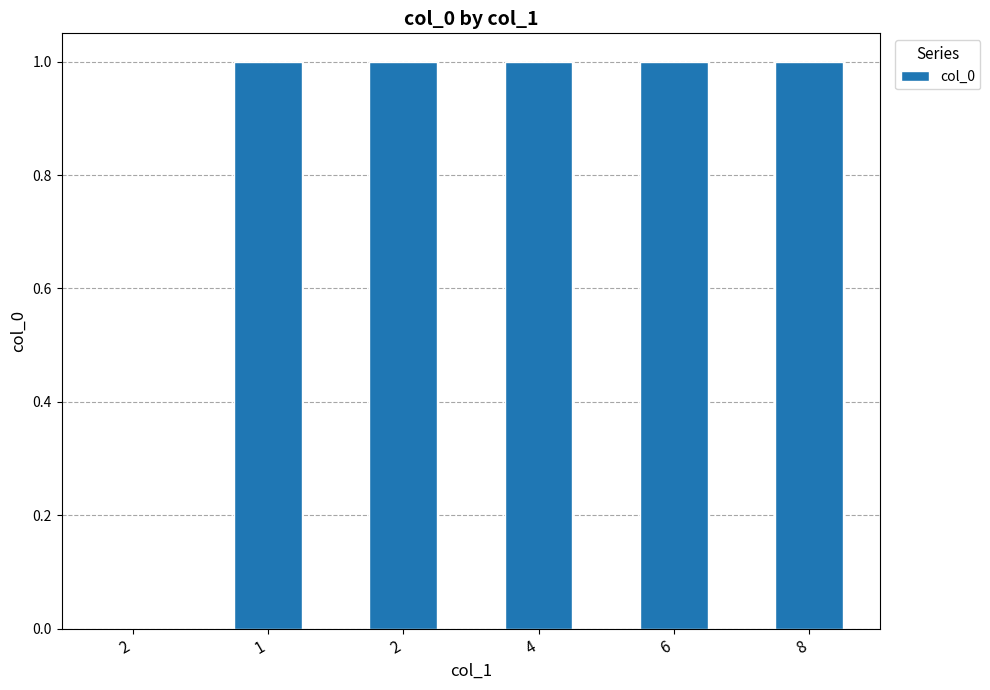

How many values are above zero?

5